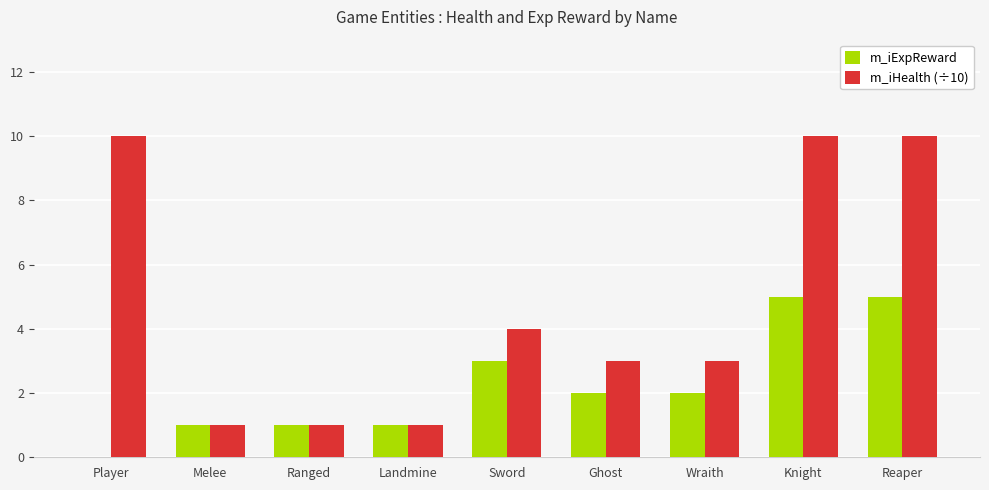

Which series changed the most between Melee and Knight?

m_iHealth (÷10)